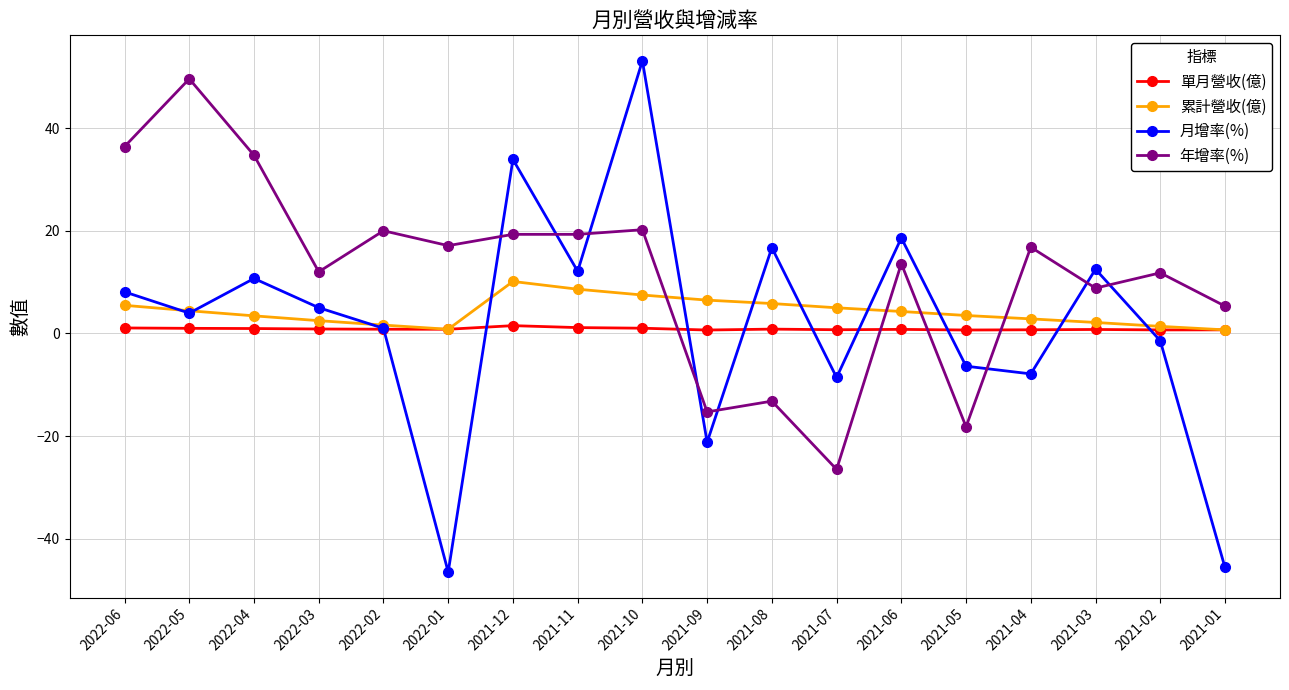

What is the value of the 月增率(%) point at the 11th from the left?

16.7